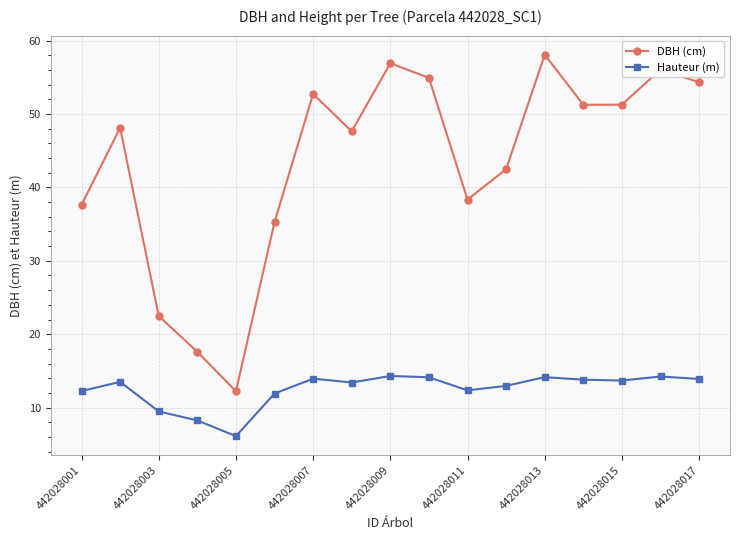

What is the sum of all Hauteur (m) values?

212.4